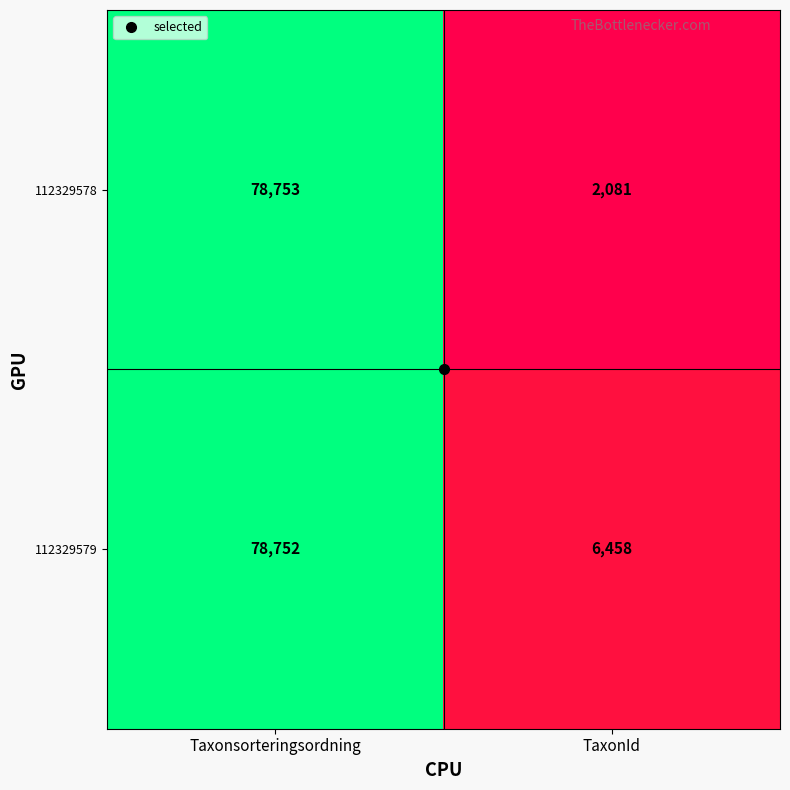

What is the approximate value of 112329578 at Taxonsorteringsordning?

78753